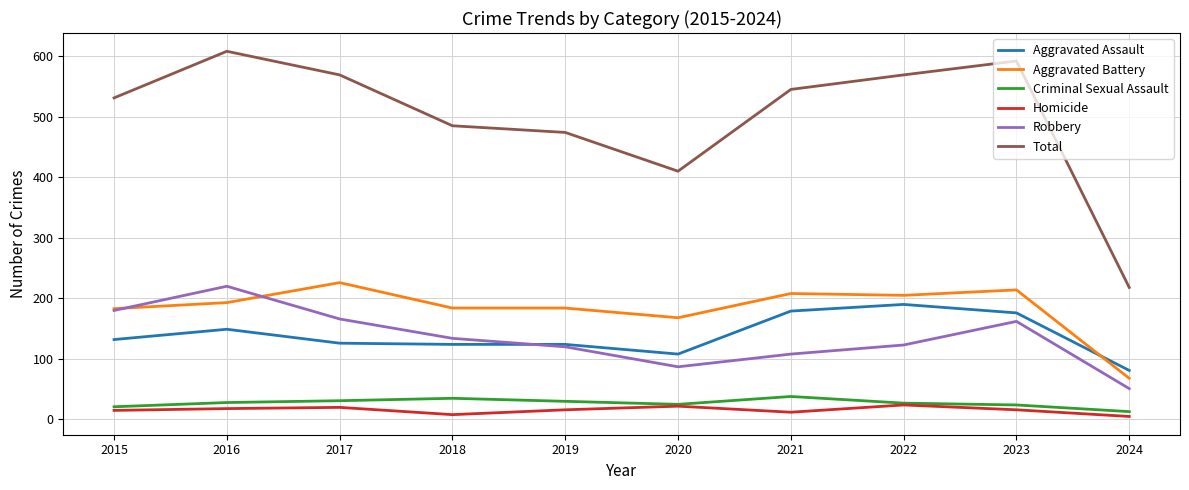

What is the difference between the second highest and second lowest values in the Total series?

182